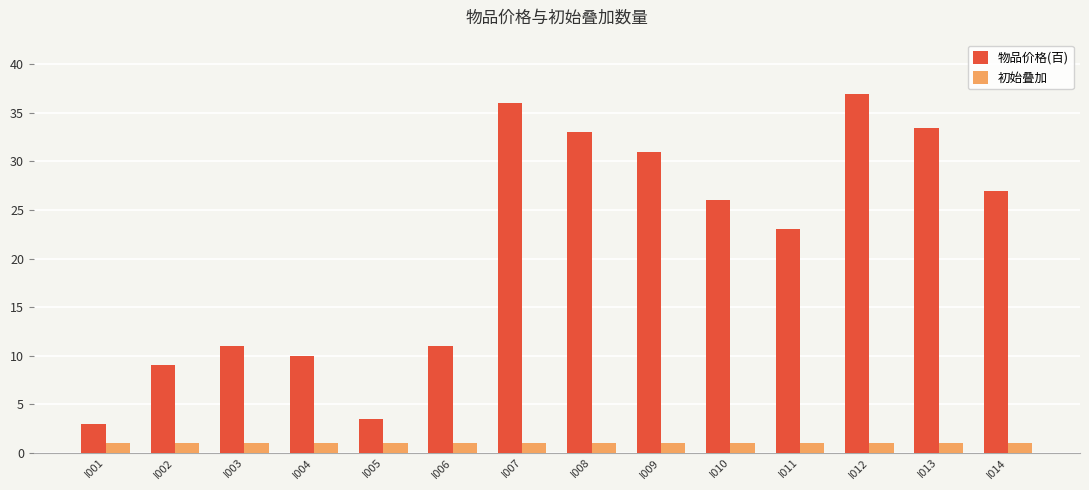

What is the value of the 初始叠加 bar at the 3rd from the left?

1.0